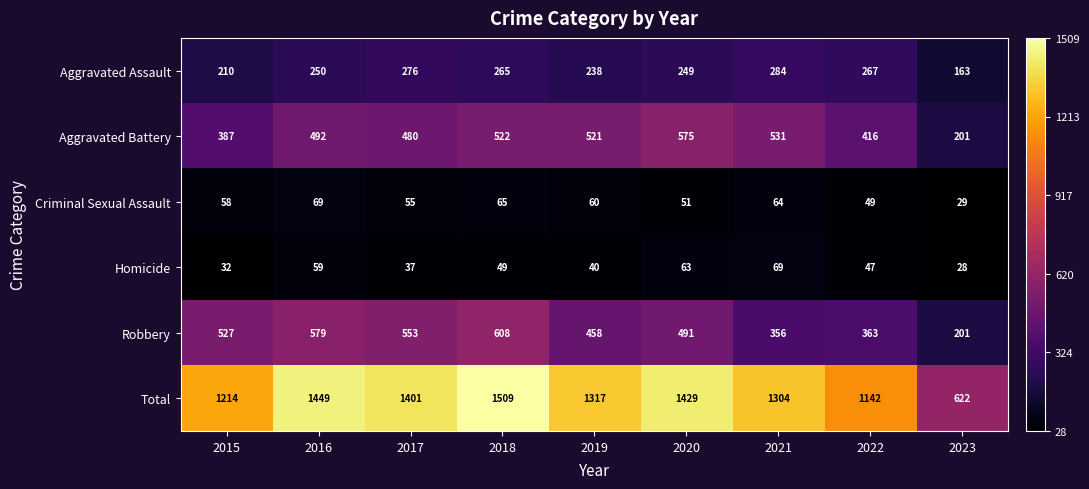

What is the difference between the maximum and minimum values in the Aggravated Battery series?

374